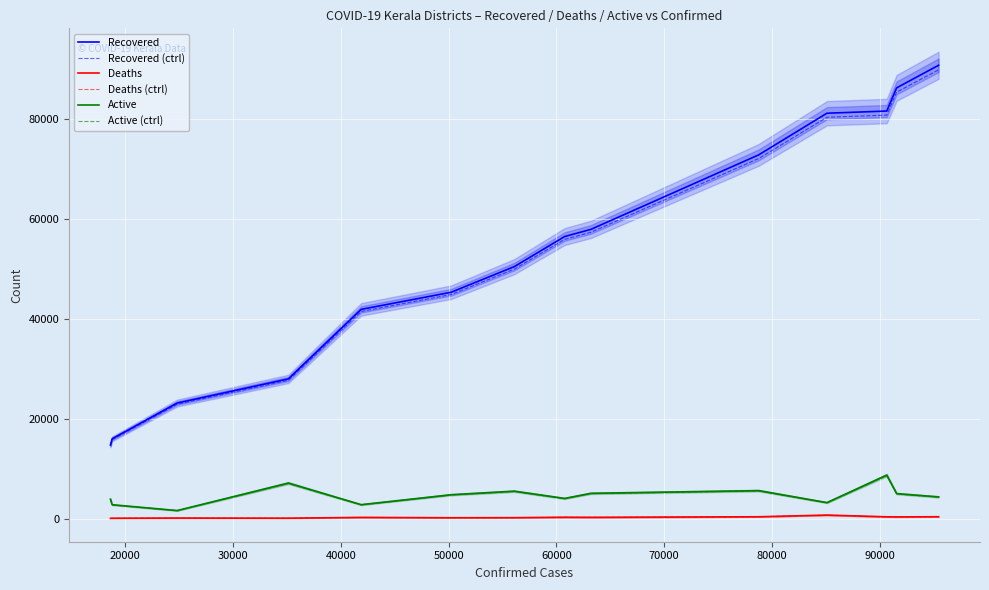

What is the difference between the maximum and second lowest values in the Deaths (ctrl) series?

624.7